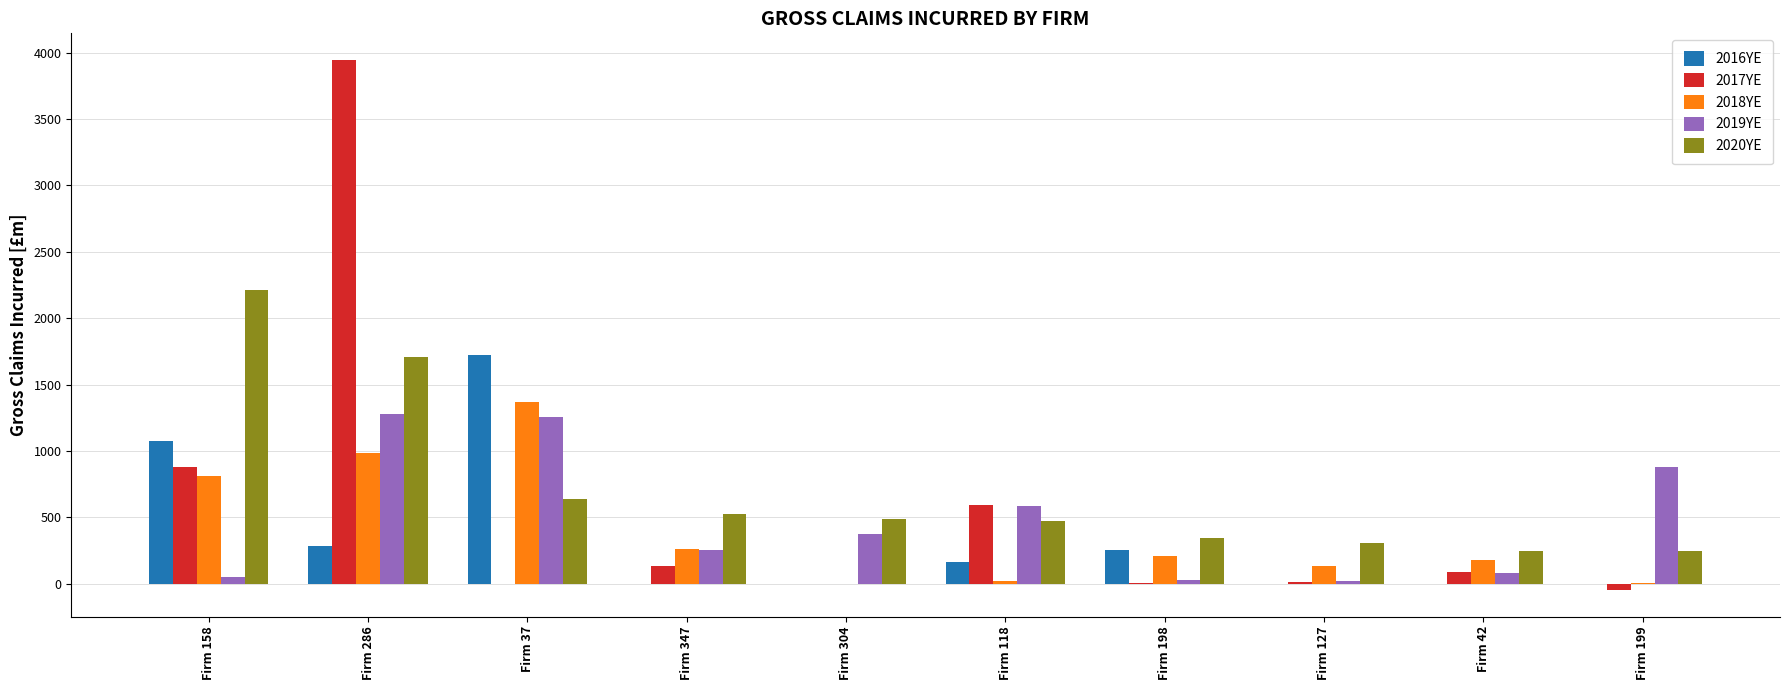

The value of 2020YE at Firm 42 is 246.2. True or false?

True